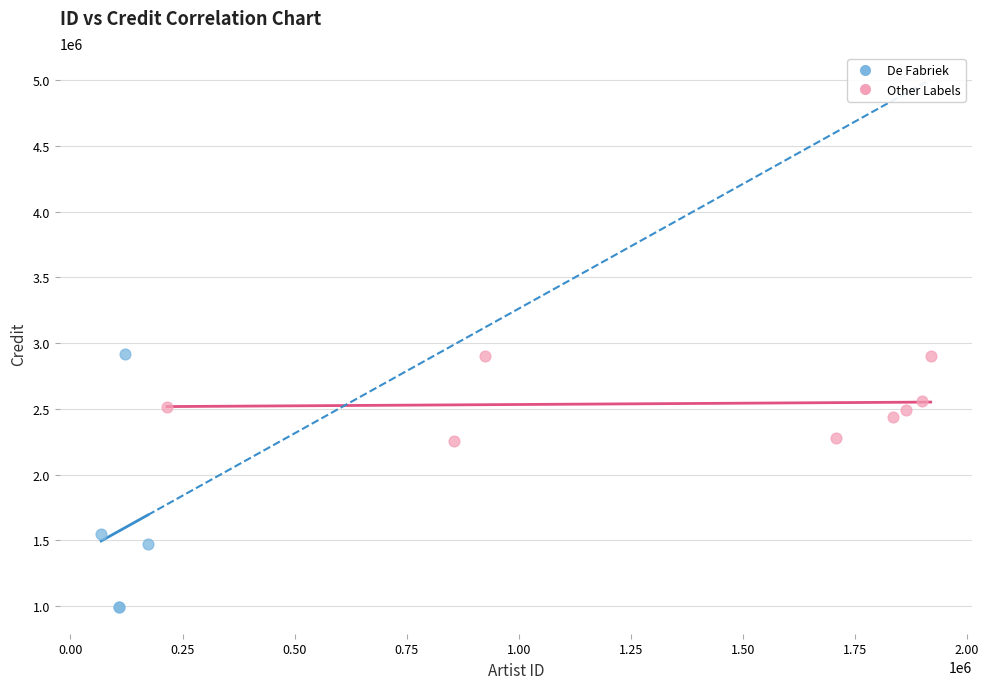

Which series reaches the minimum Y coordinate?

De Fabriek